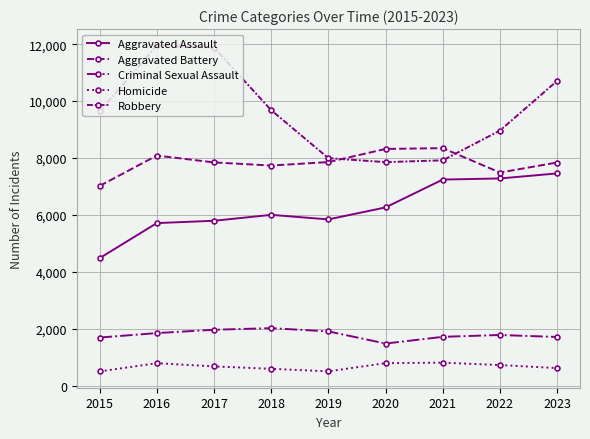

The Aggravated Assault series shows 5841 at 2019. True or false?

True